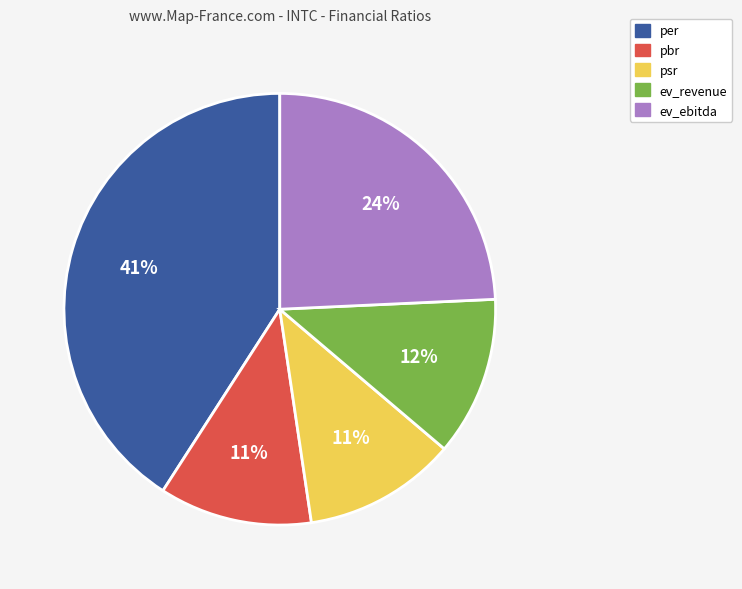

Is there any slice that represents more than half of the pie?

No